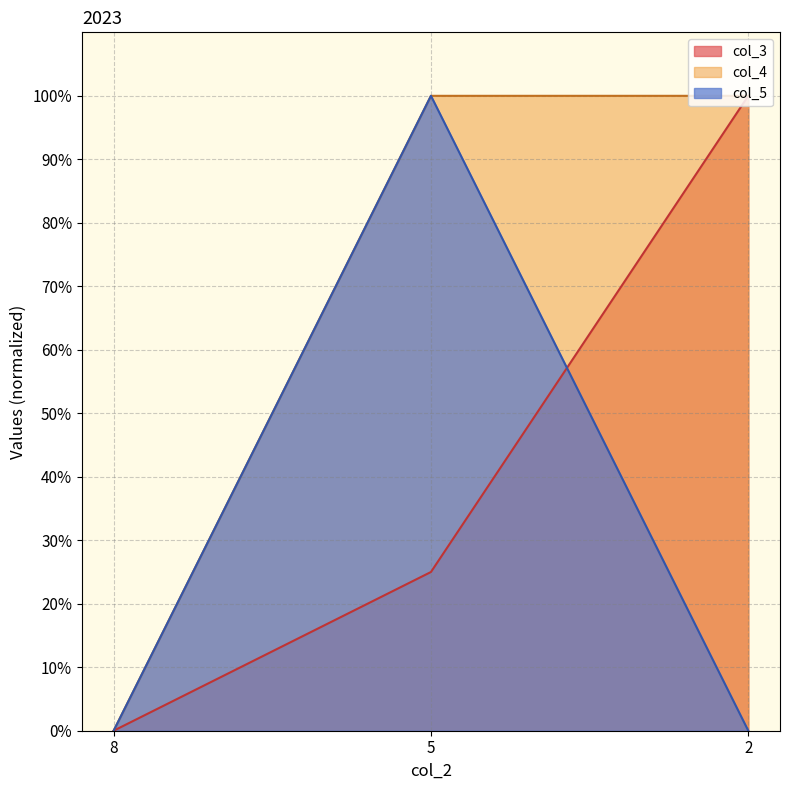

Reading left to right, extract all data points from this chart.

col_3: 8=0	5=25	2=100
col_4: 8=0	5=100	2=100
col_5: 8=0	5=100	2=0